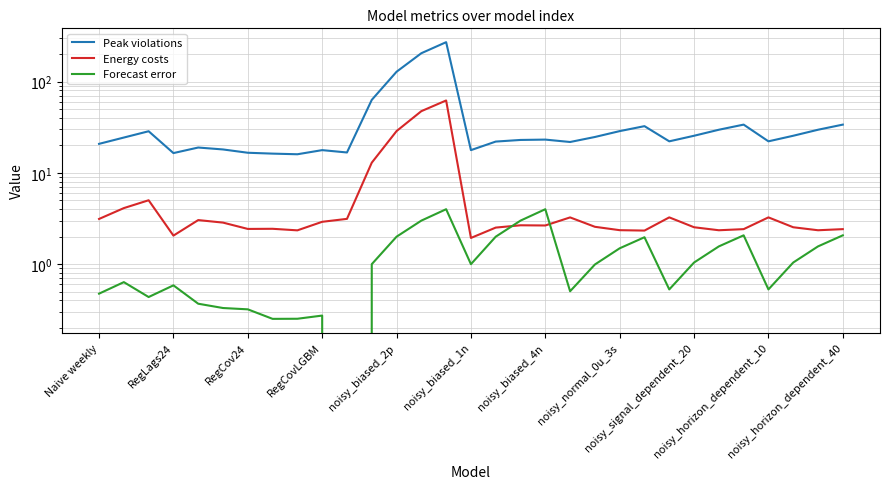

Is the value of Peak violations at 29 greater than the value of Forecast error at 16?

Yes